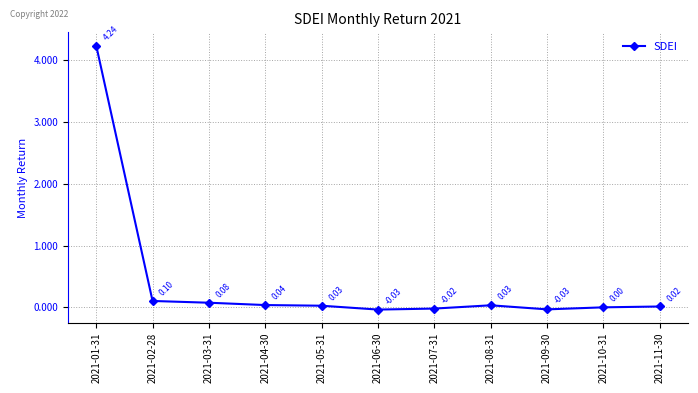

How many interior local valleys (lower than both neighbors) does the data have?

2